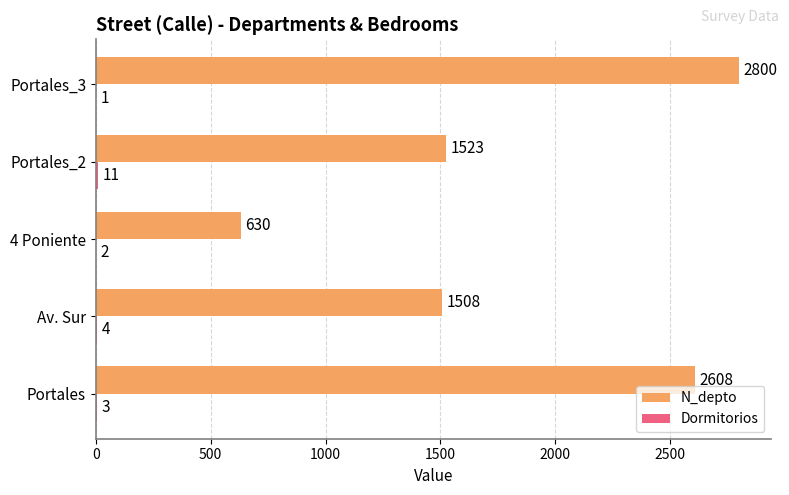

What is the maximum value for N_depto?

2800